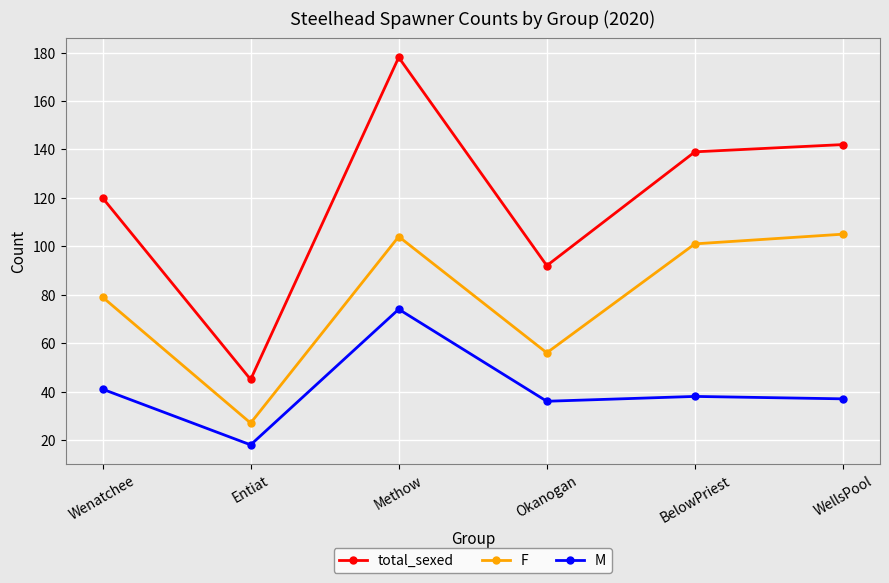

Rank the series by their maximum value, from lowest to highest.

M, F, total_sexed